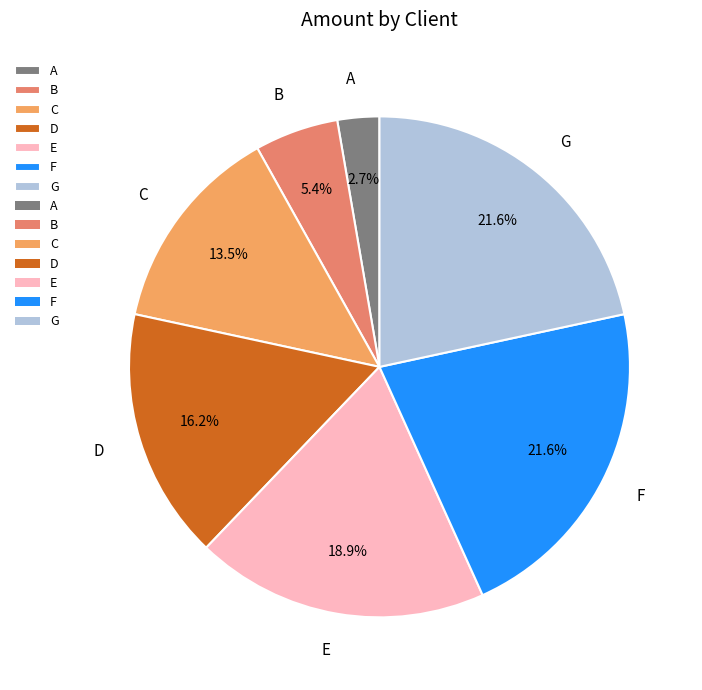

What percentage do F and B together represent?

27.0%